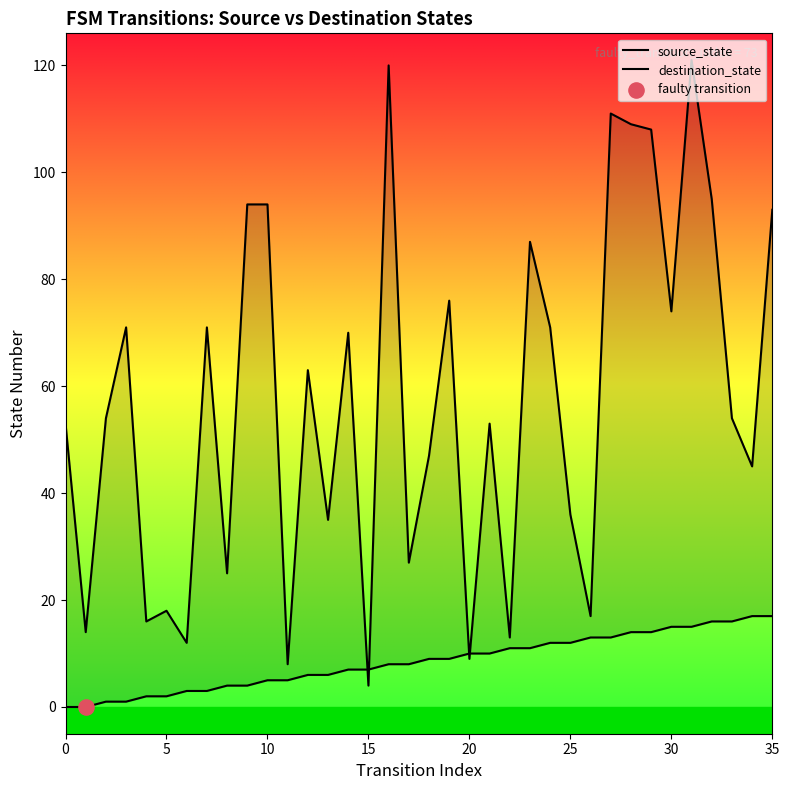

Is the value of destination_state at 14 greater than the value of source_state at 22?

Yes